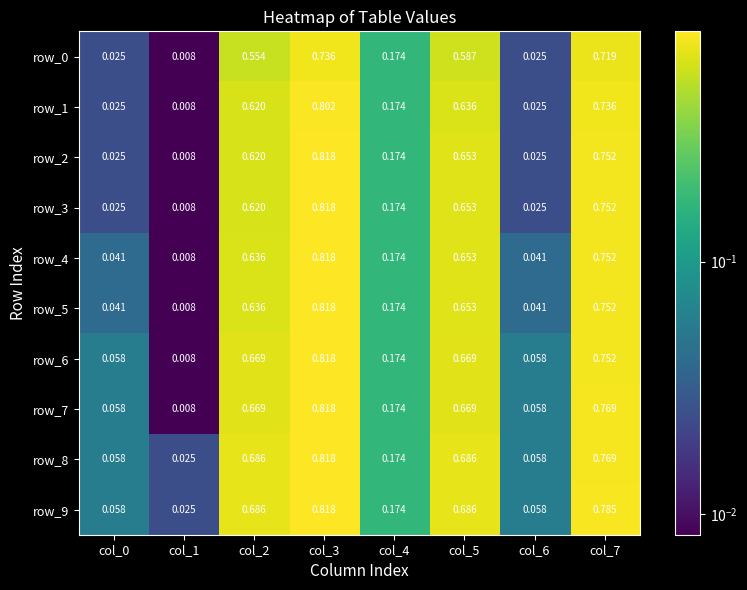

Is the value of row_2 at col_3 greater than the value of row_5 at col_1?

Yes